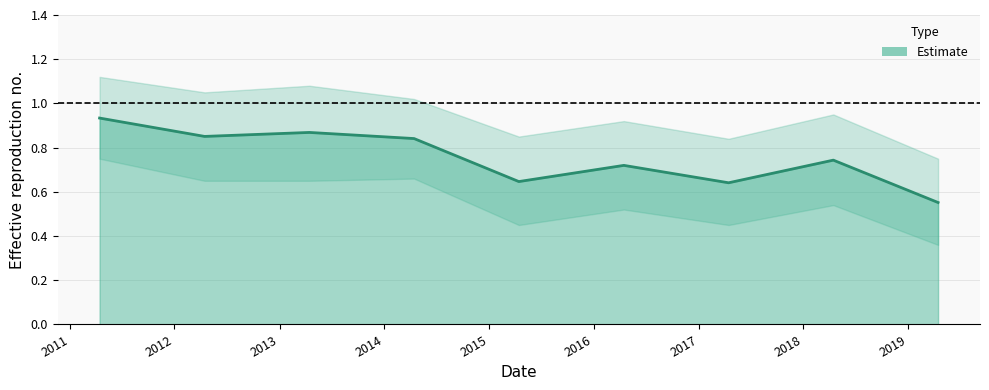

What position from the right is 2012-04-15?

8